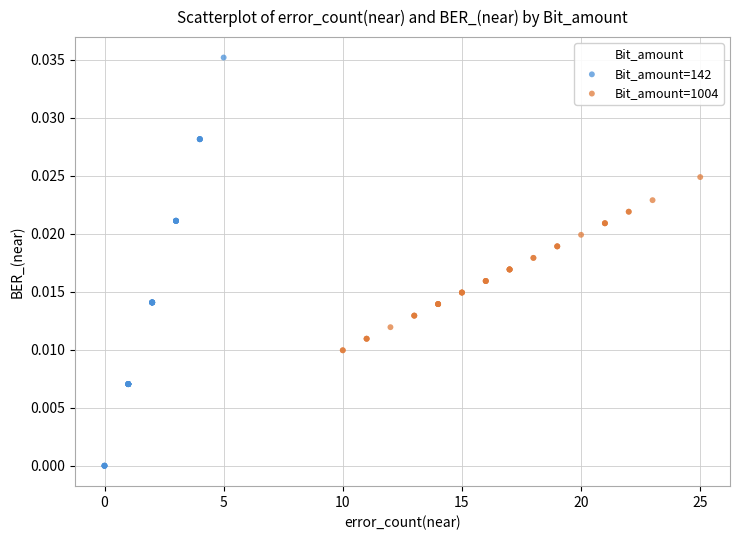

Which series reaches the minimum Y coordinate?

Bit_amount=142